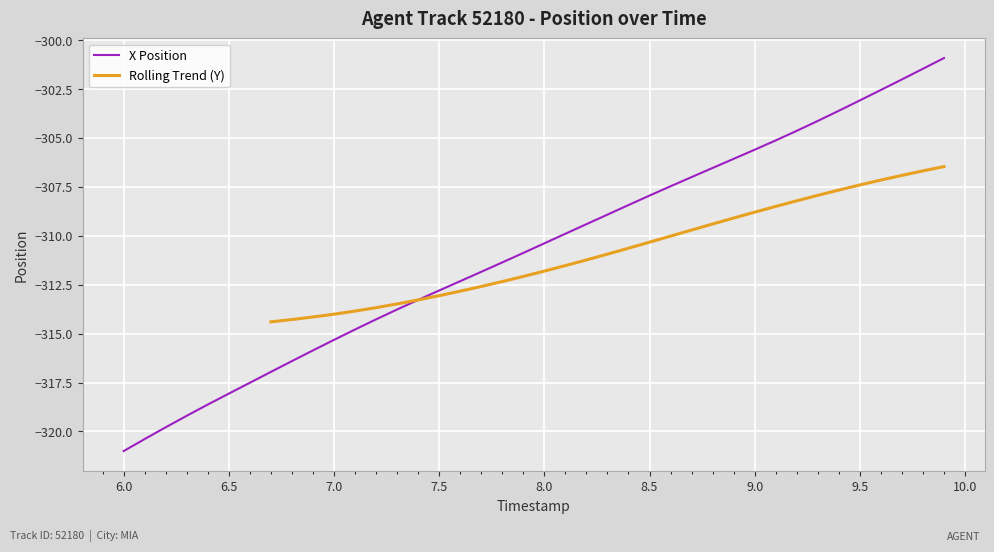

Which category has the lowest value in the X Position series?

6.0